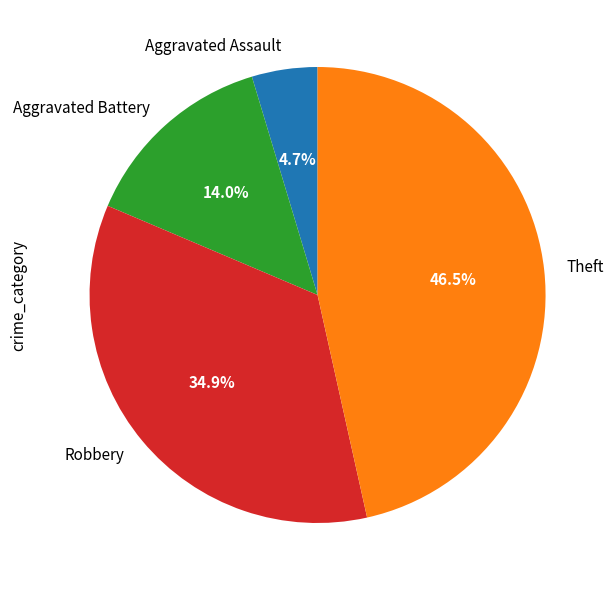

Between Aggravated Assault and Robbery, which is larger?

Robbery